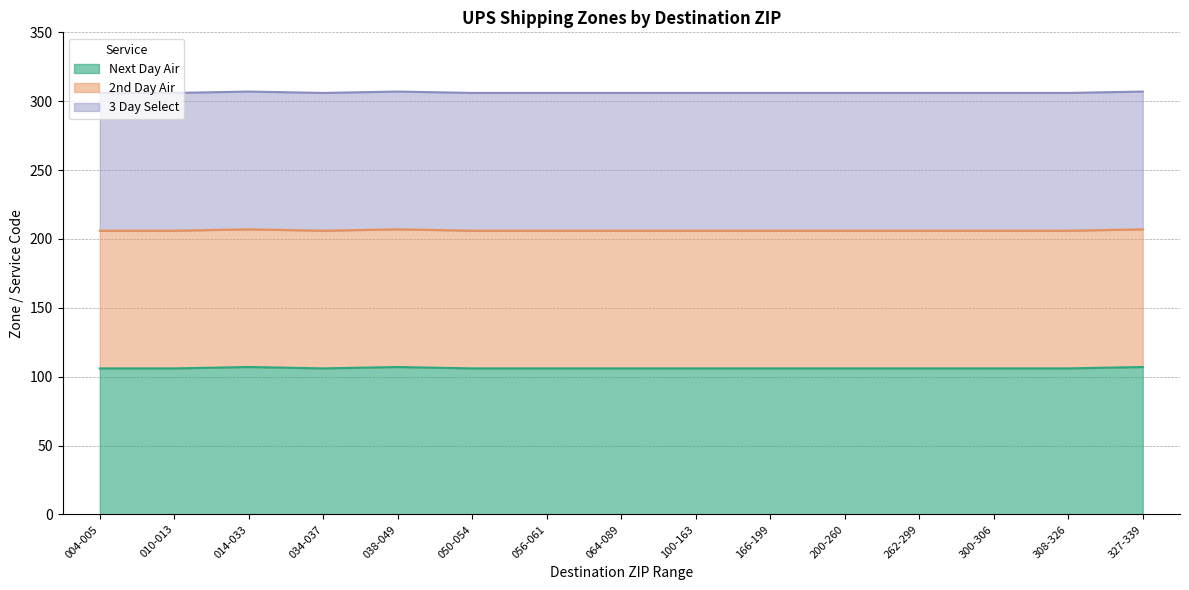

Is it true that 2nd Day Air equals 349 at 014-033?

False